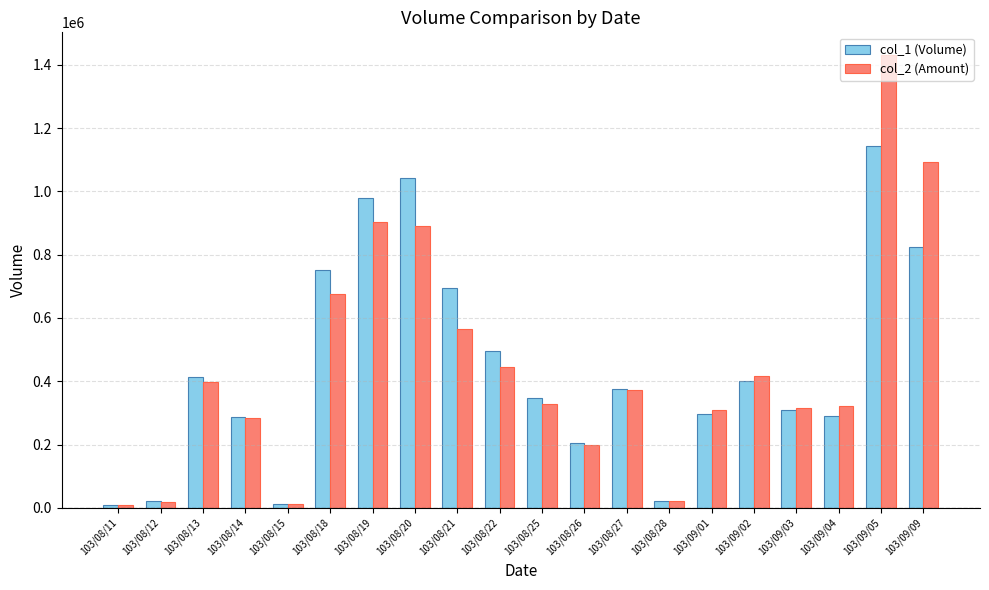

At which label is col_1 (Volume) closest to 577000?

103/08/22